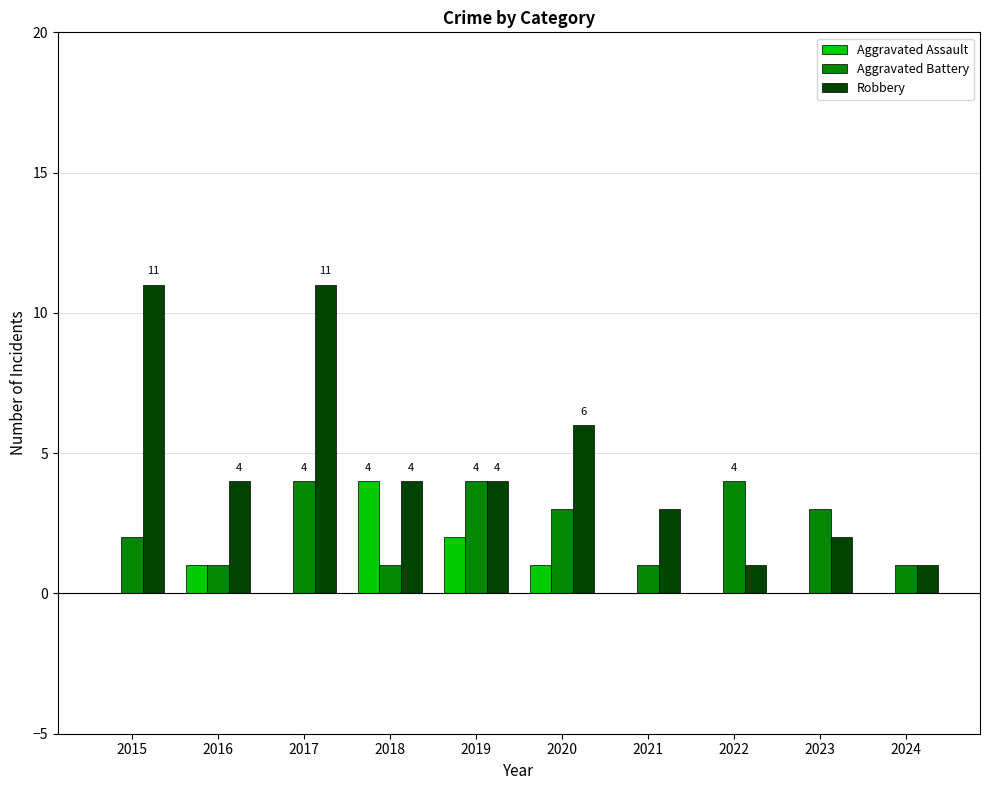

Where is Aggravated Battery nearest to the value 2?

2015